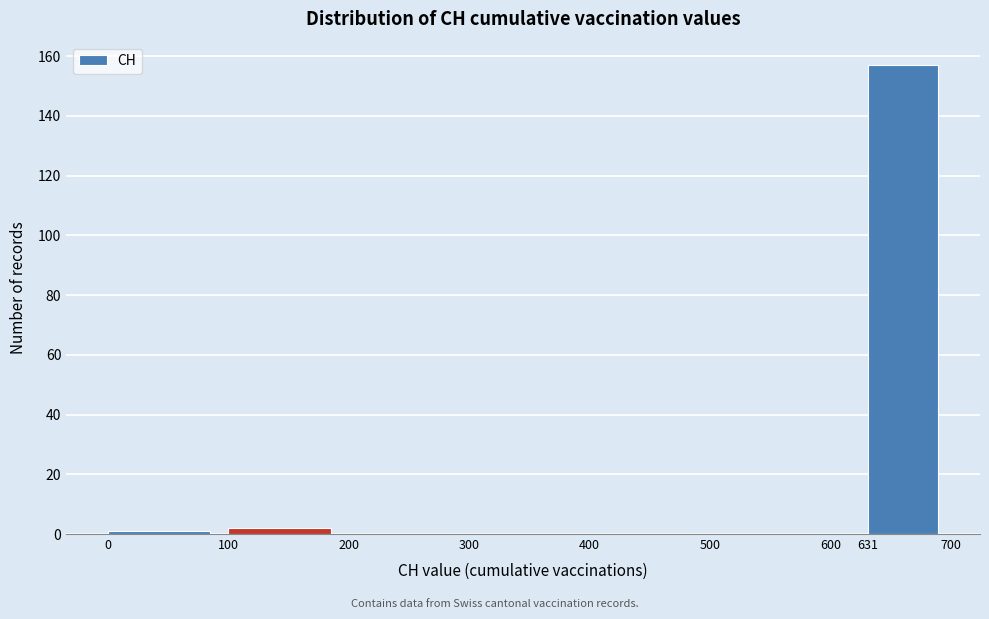

Reading left to right, list every bar in this chart as the range it spans on the x-axis followed by its height. The values are not printed on the chart, so give them approximately, as read against the axis.

0 to 100: under 2
100 to 200: 2
200 to 300: 0
300 to 400: 0
400 to 500: 0
500 to 600: 0
600 to 631: 0
631 to 700: 158